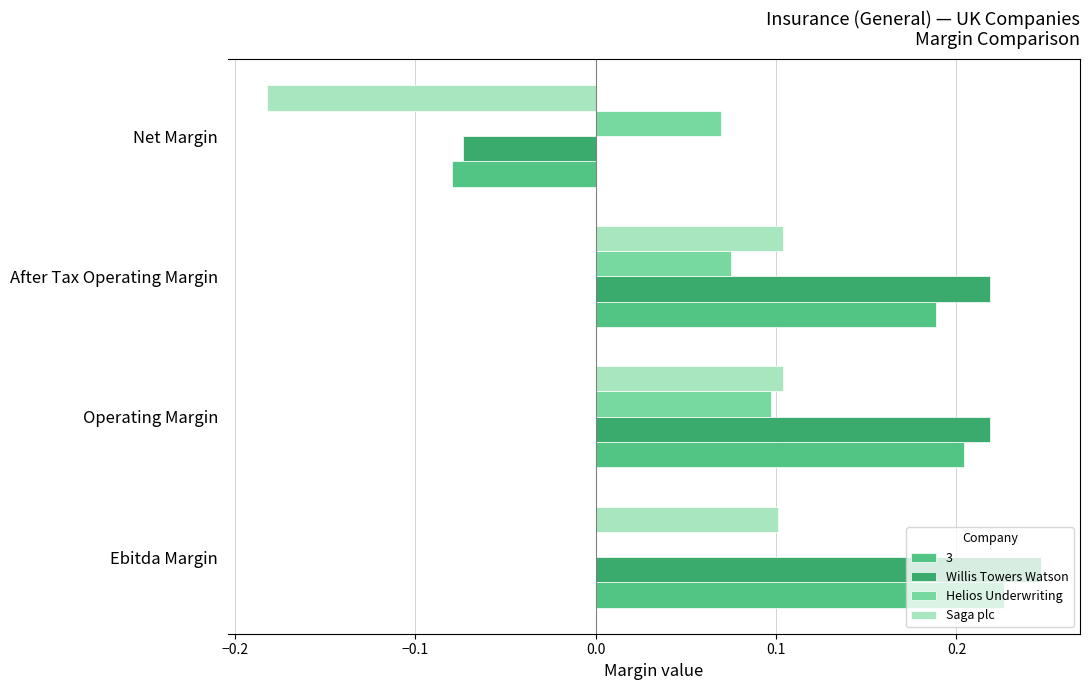

How many Saga plc values are between 0 and 1?

3